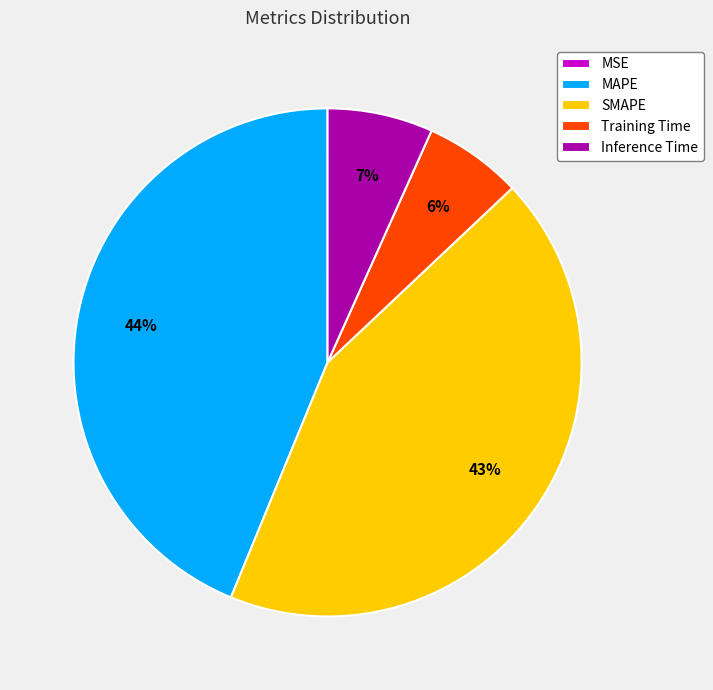

Is it true that Inference Time is 1% of the pie?

False